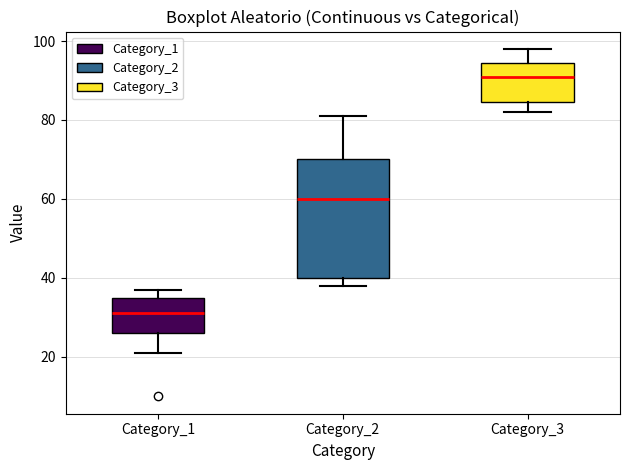

Reading left to right, read every box against the y-axis: the position of its median line, the range the box covers, and the ends of its whiskers. The values are not printed on the chart, so give them approximately, as read against the axis.

Category_1: median 32, box 26 to 36, whiskers 22 to 38
Category_2: median 60, box 40 to 70, whiskers 38 to 82
Category_3: median 92, box 84 to 94, whiskers 82 to 98